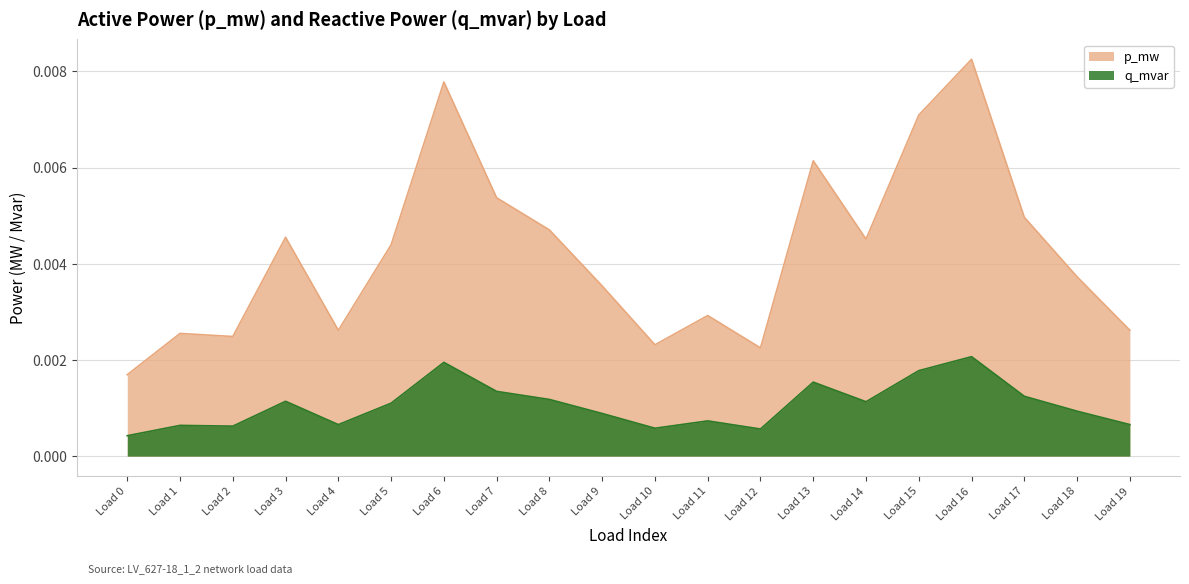

Rank the series at Load 12 from lowest to highest value.

q_mvar, p_mw